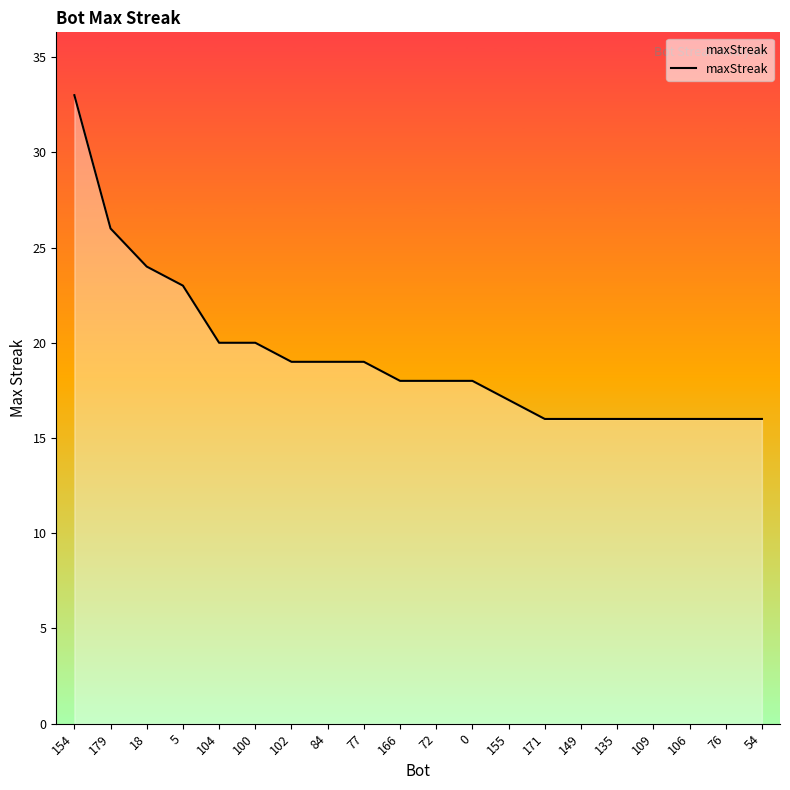

Which has a higher value, 76 or 5?

5